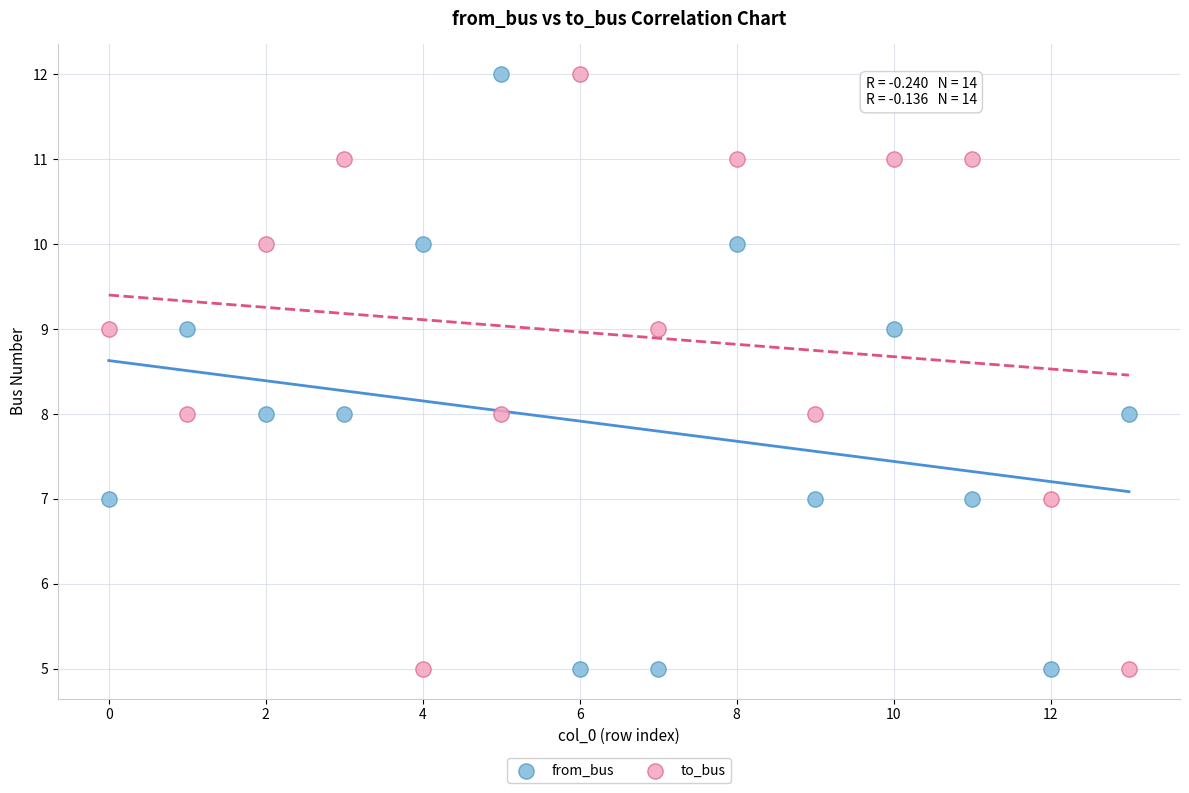

Across all data points, what is the range of Y values (max minus min)?

7